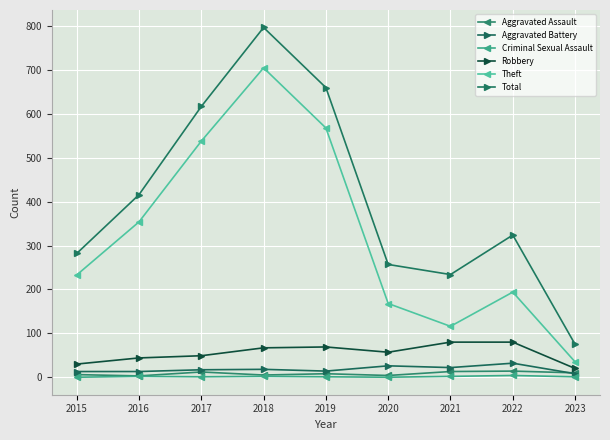

The Total series shows 797 at 2018. True or false?

True